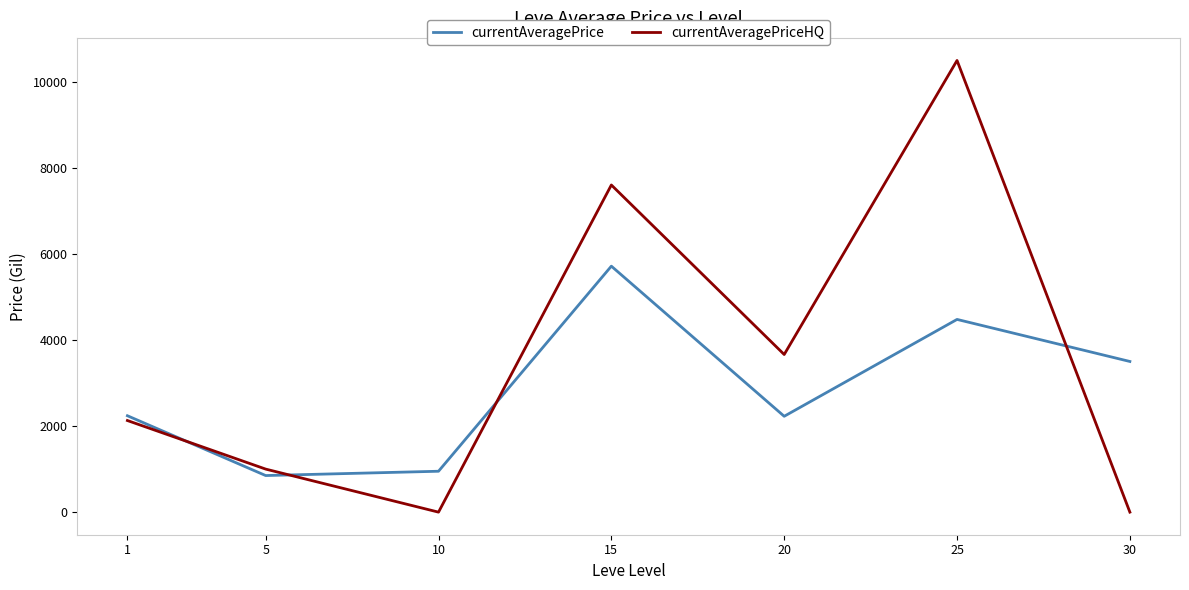

What are all the series names shown in the legend?

currentAveragePrice, currentAveragePriceHQ